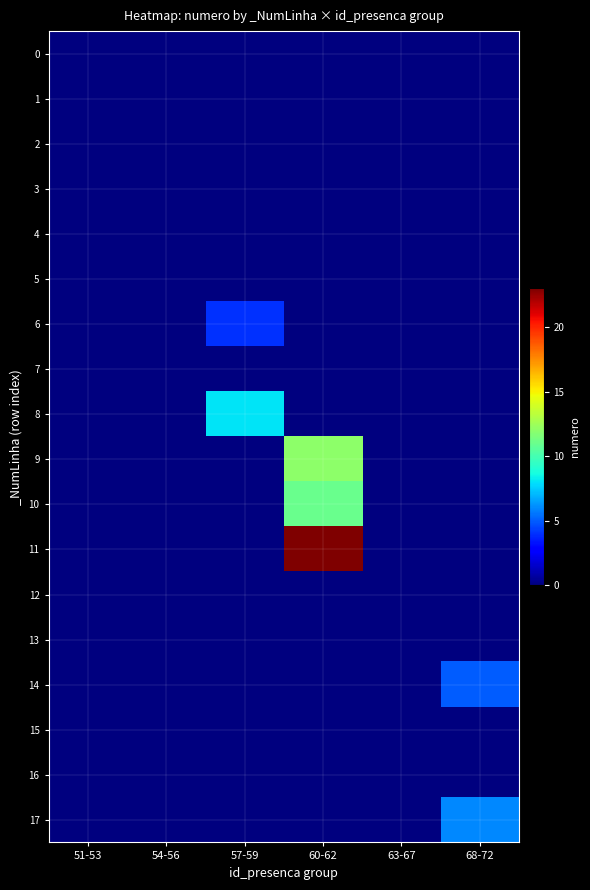

Reading right to left, list all the values displayed in this chart.

0: 68-72=0	63-67=0	60-62=0	57-59=0	54-56=0	51-53=0
1: 68-72=0	63-67=0	60-62=0	57-59=0	54-56=0	51-53=0
2: 68-72=0	63-67=0	60-62=0	57-59=0	54-56=0	51-53=0
3: 68-72=0	63-67=0	60-62=0	57-59=0	54-56=0	51-53=0
4: 68-72=0	63-67=0	60-62=0	57-59=0	54-56=0	51-53=0
5: 68-72=0	63-67=0	60-62=0	57-59=0	54-56=0	51-53=0
6: 68-72=0	63-67=0	60-62=0	57-59=4	54-56=0	51-53=0
7: 68-72=0	63-67=0	60-62=0	57-59=0	54-56=0	51-53=0
8: 68-72=0	63-67=0	60-62=0	57-59=8	54-56=0	51-53=0
9: 68-72=0	63-67=0	60-62=12	57-59=0	54-56=0	51-53=0
10: 68-72=0	63-67=0	60-62=11	57-59=0	54-56=0	51-53=0
11: 68-72=0	63-67=0	60-62=23	57-59=0	54-56=0	51-53=0
12: 68-72=0	63-67=0	60-62=0	57-59=0	54-56=0	51-53=0
13: 68-72=0	63-67=0	60-62=0	57-59=0	54-56=0	51-53=0
14: 68-72=5	63-67=0	60-62=0	57-59=0	54-56=0	51-53=0
15: 68-72=0	63-67=0	60-62=0	57-59=0	54-56=0	51-53=0
16: 68-72=0	63-67=0	60-62=0	57-59=0	54-56=0	51-53=0
17: 68-72=6	63-67=0	60-62=0	57-59=0	54-56=0	51-53=0